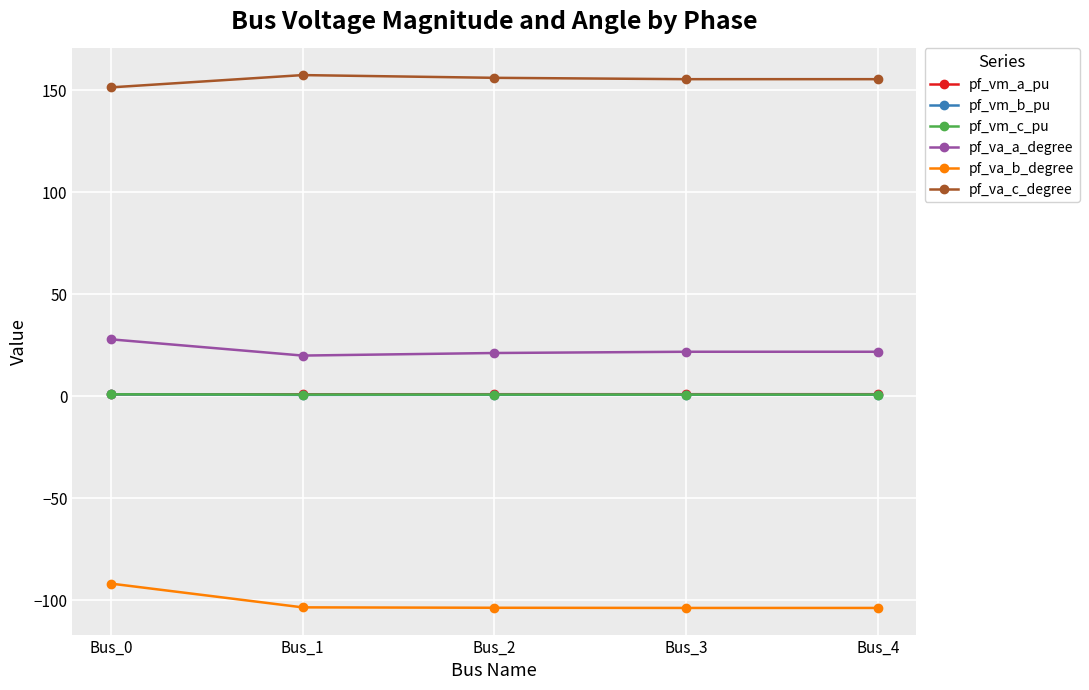

True or false: pf_va_b_degree has a value of -132.9 at Bus_0.

False